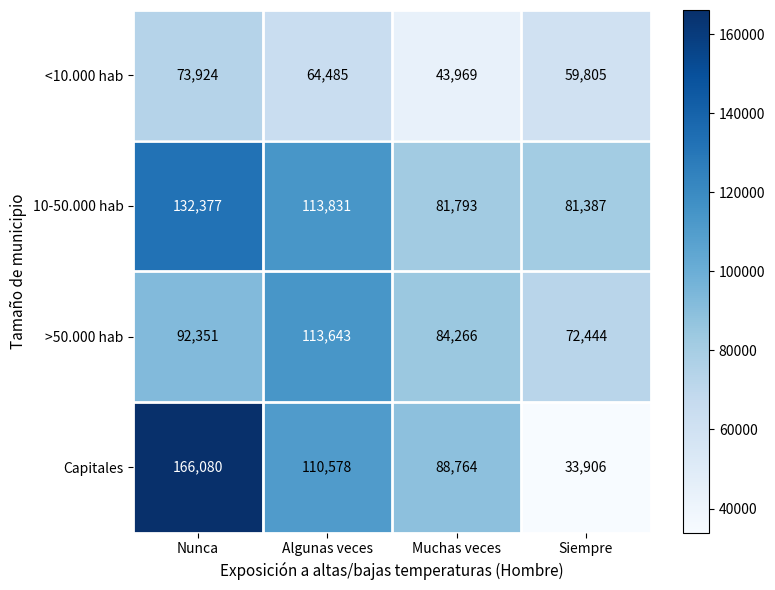

The <10.000 hab series shows 59805 at Siempre. True or false?

True